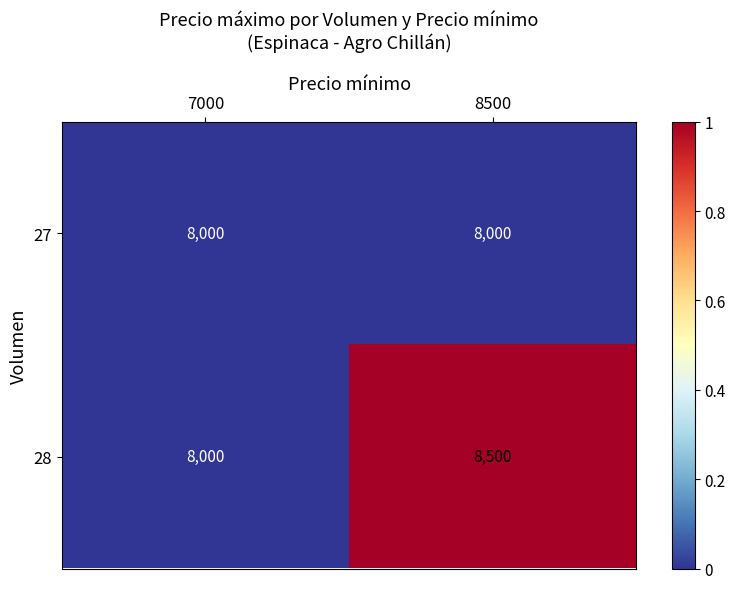

Reading left to right, extract all data points from this chart.

27: 7000=8000	8500=8000
28: 7000=8000	8500=8500